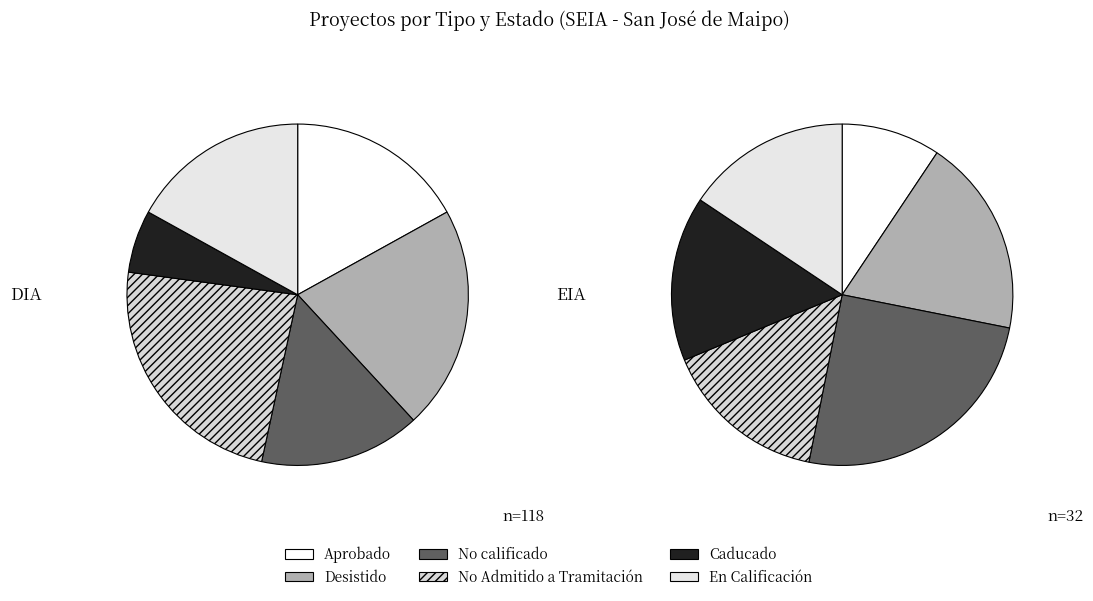

Is it true that EIA is 15% of the pie?

False